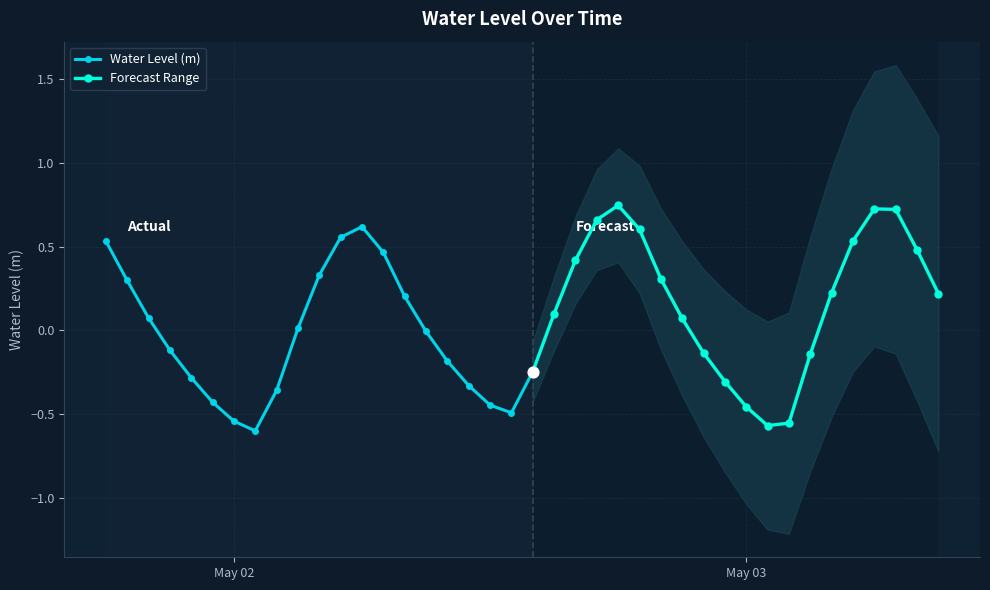

What is the change in value from 2023-05-01 21:00:00 to 2023-05-03 00:00:00?

-0.3